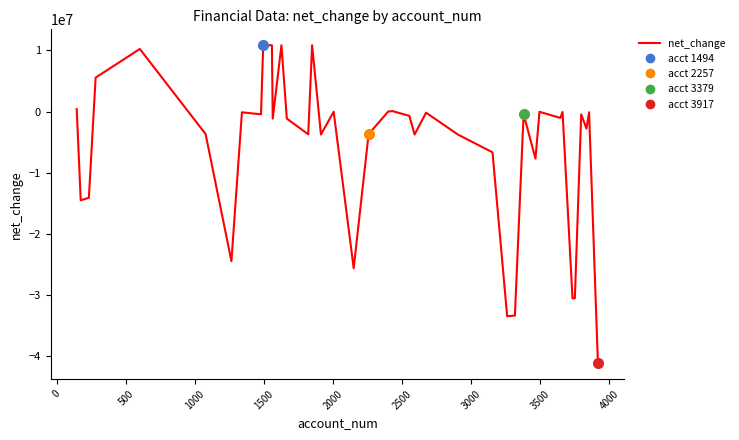

Reading left to right, what are all the values shown in this chart?

408000	-14482000	-14074000	5564000	10240000	-3659000	-24437000	-111000	-435000	10850000	10850000	-1136000	10850000	-1136000	-3707000	10850000	-3740000	-17000	-25590000	-3683000	24000	81000	-694000	-3740000	-169000	-3740000	-6650000	-33426000	-33322000	-411000	-7677000	-29000	-1027000	-54000	-30491000	-30491000	-440000	-2777000	-104000	-41103000